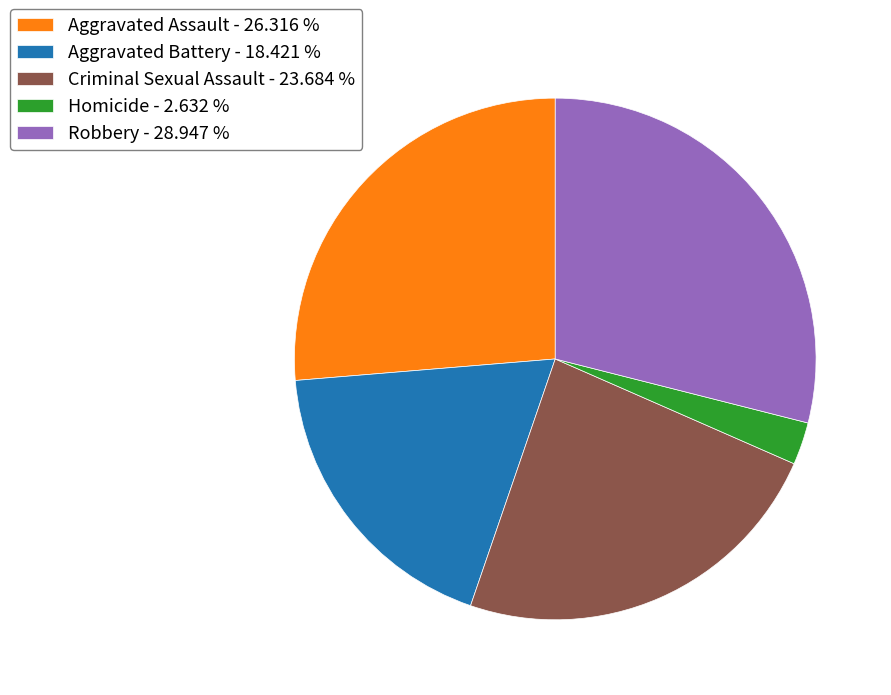

What is the ratio of the value at Criminal Sexual Assault to the value at Robbery?

0.8